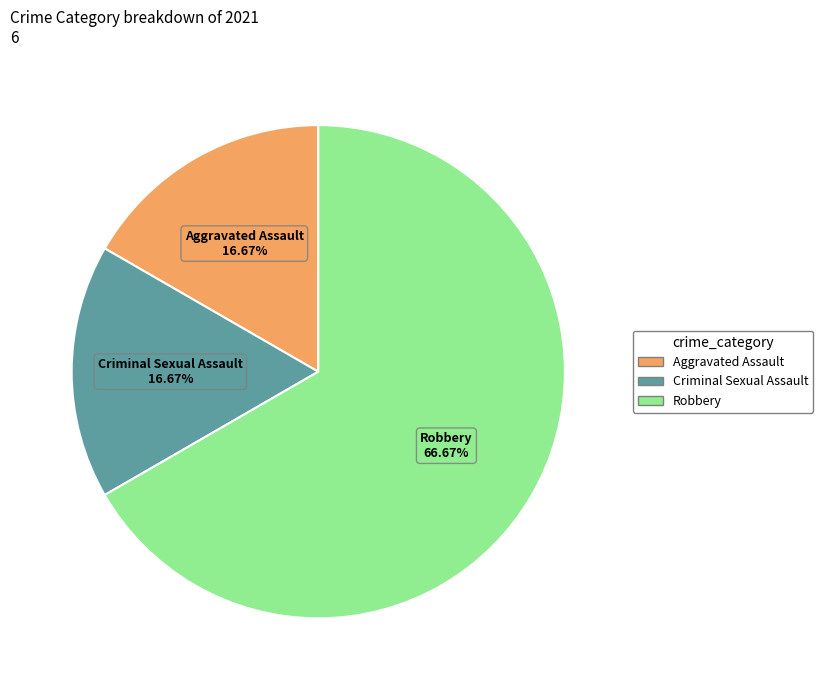

Is there any slice that represents more than half of the pie?

Yes